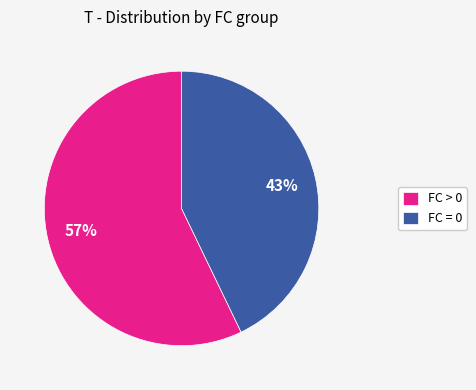

Rank the categories by value from highest to lowest.

FC > 0, FC = 0